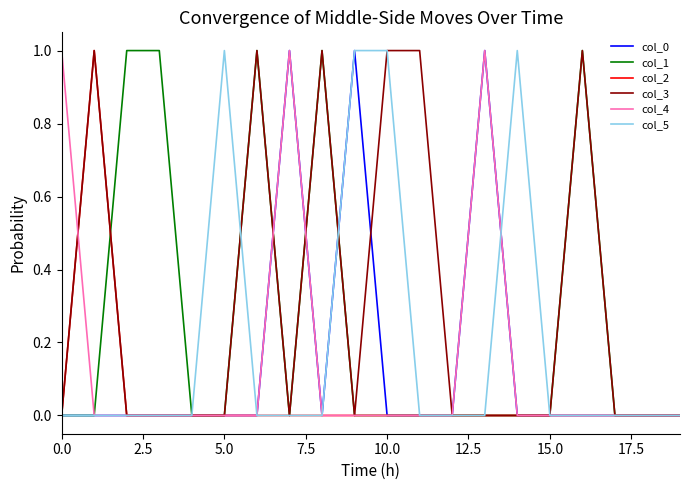

How many distinct data groups are displayed?

6